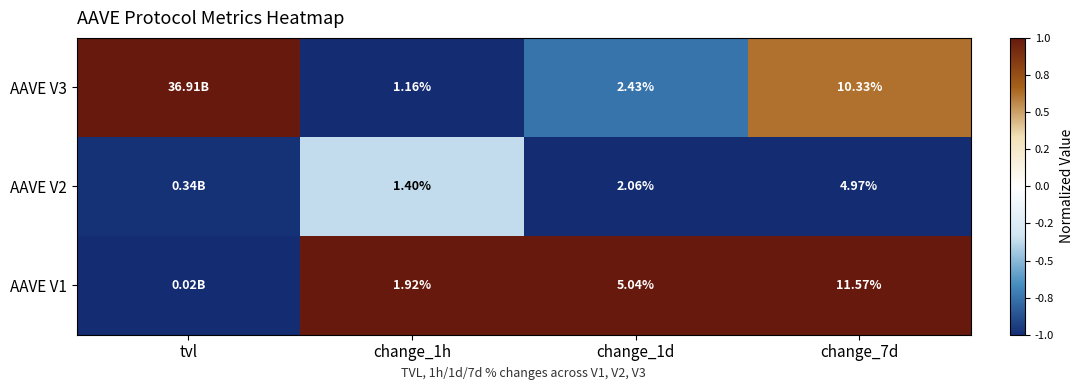

Is the value of AAVE V1 at change_7d greater than the value of AAVE V2 at change_7d?

Yes